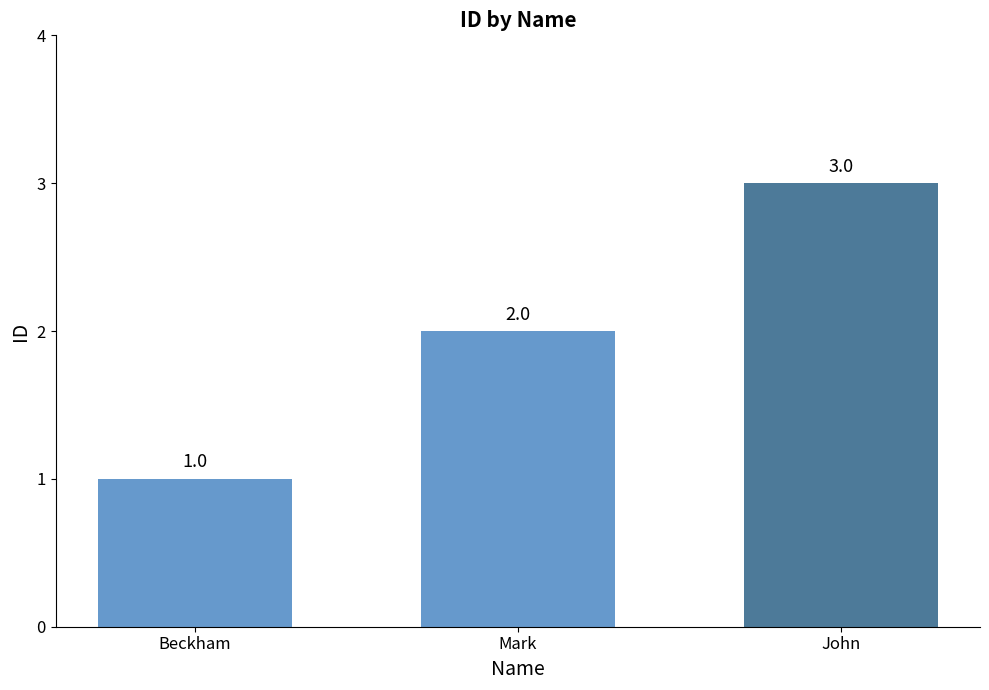

Approximately how many times larger is the value at Beckham compared to Mark?

0.5